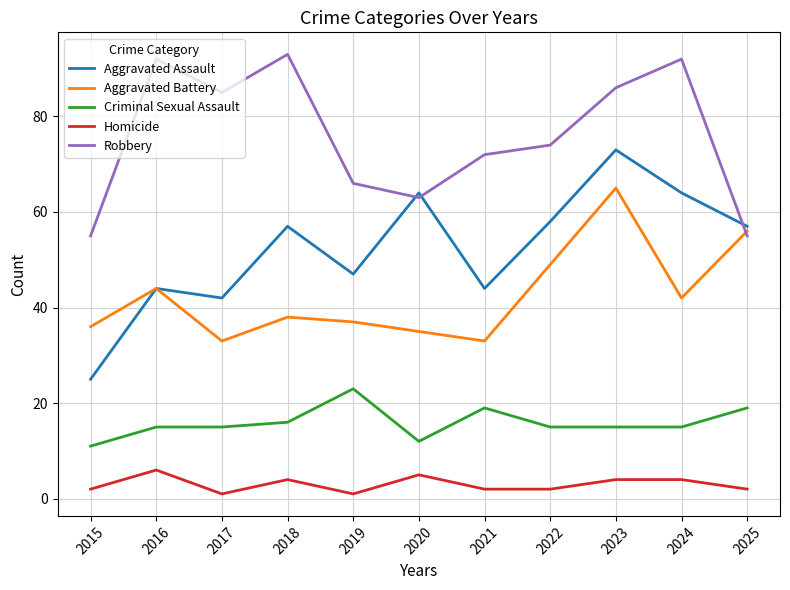

At which category is the sum across all series the highest?

2023